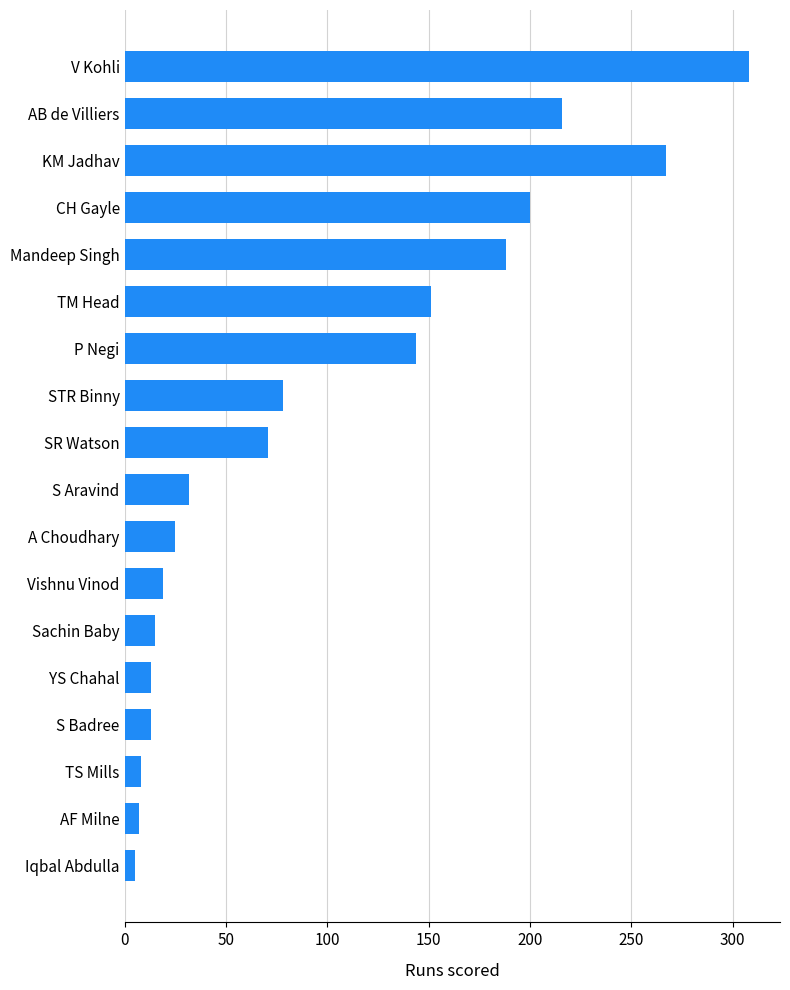

Approximately how many times larger is the value at S Aravind compared to S Badree?

2.5